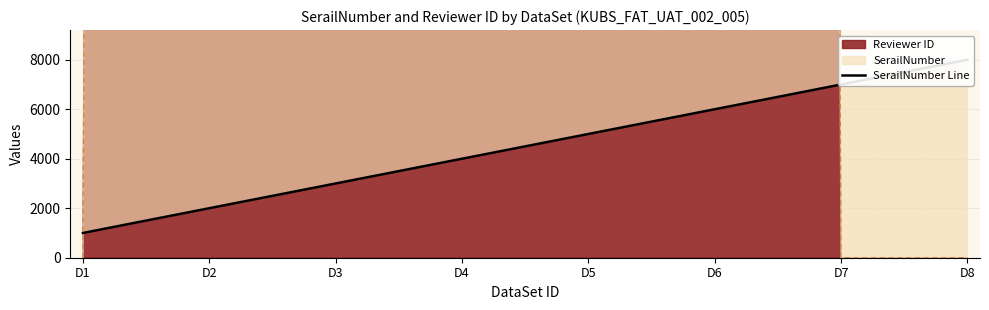

Does the chart have visible grid lines?

Yes